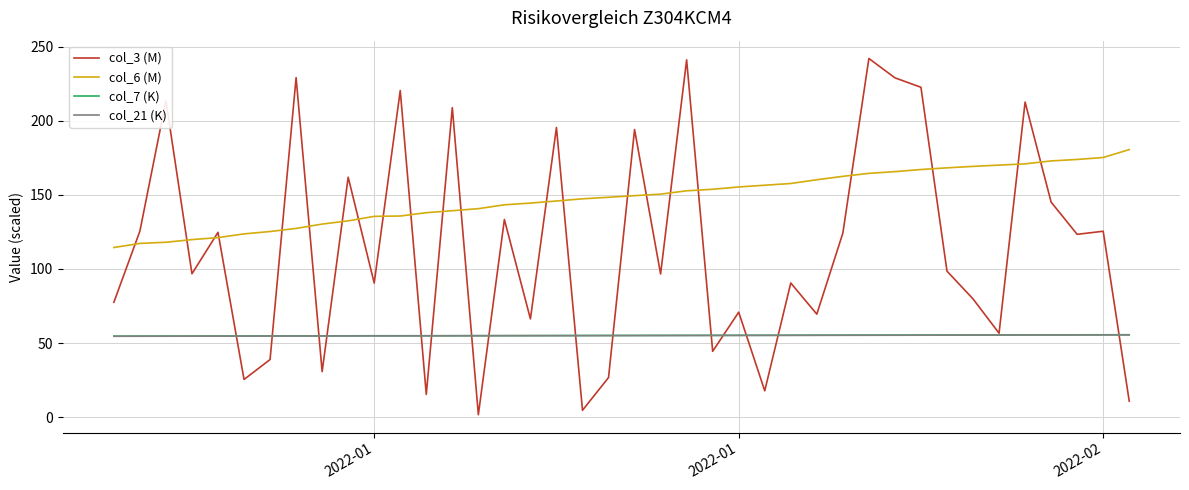

Which series has the widest spread of values?

col_3 (M)